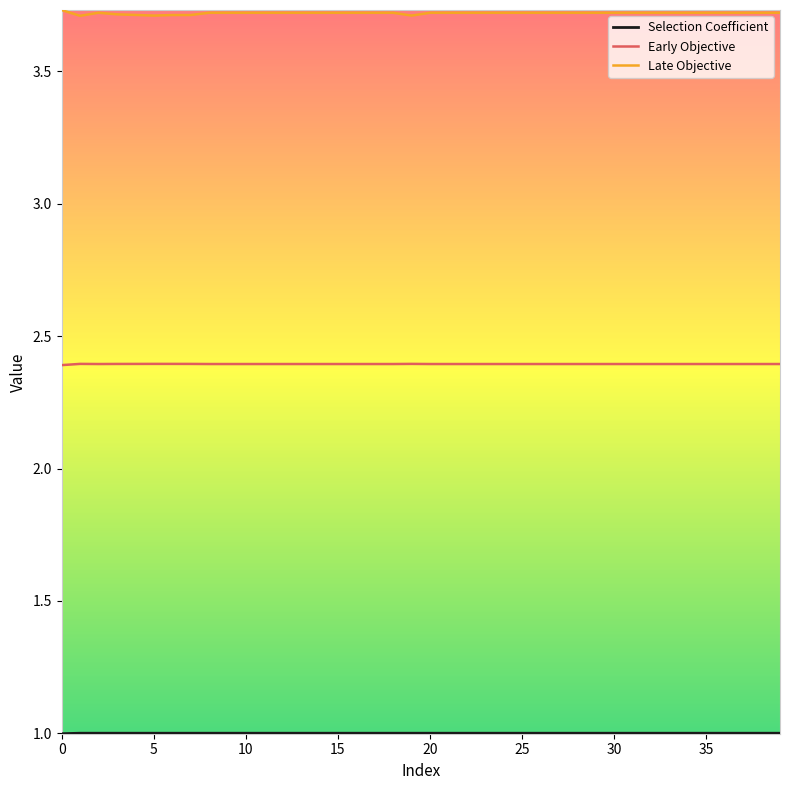

What is the maximum value for Early Objective?

2.4